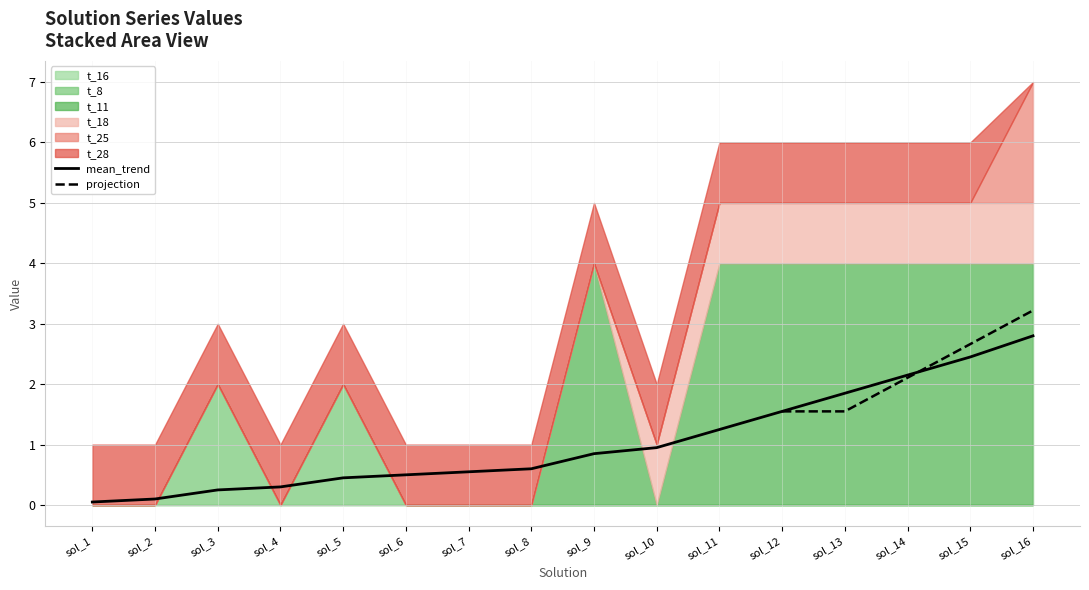

What are all the series names shown in the legend?

t_16, t_8, t_11, t_18, t_25, t_28